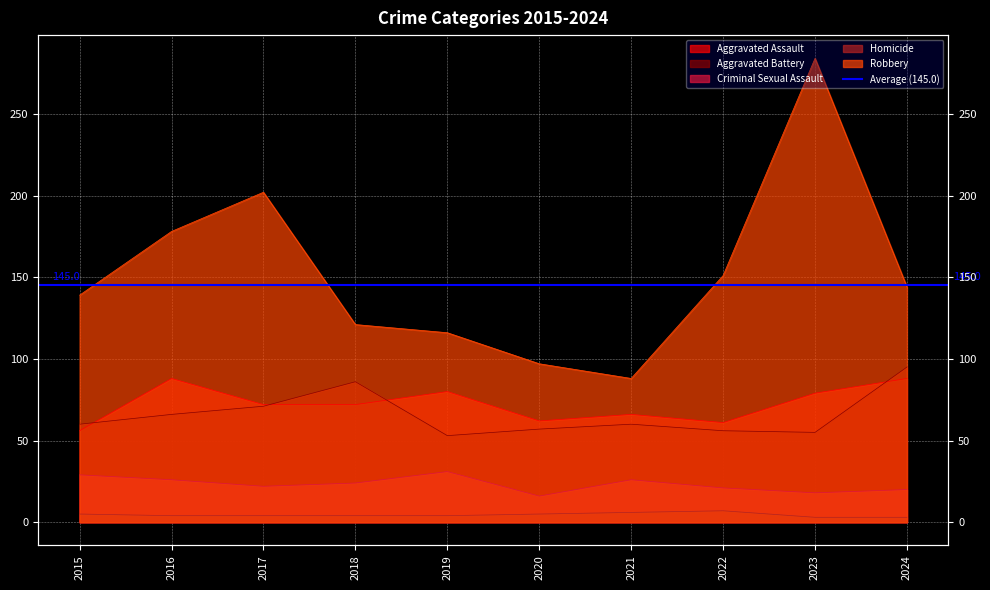

Rank the categories by Homicide value from lowest to highest.

2023, 2024, 2016, 2017, 2018, 2019, 2015, 2020, 2021, 2022